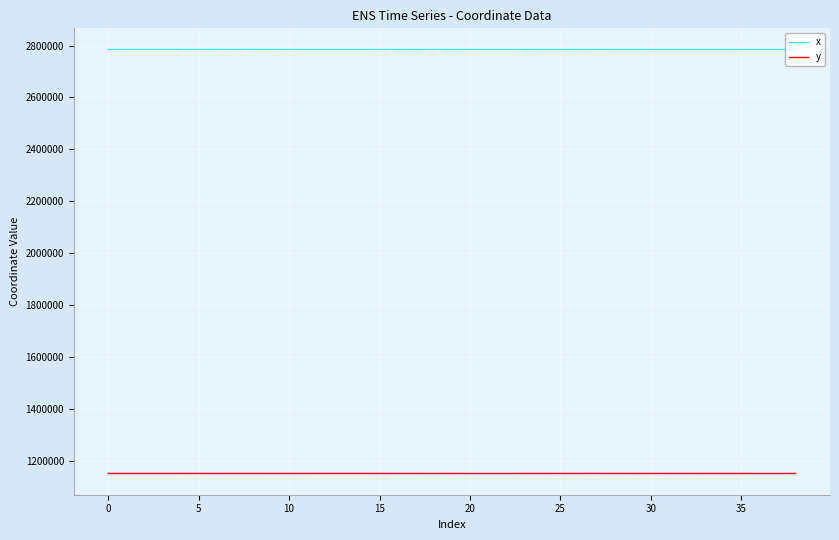

List the series in order of their overall mean, lowest first.

y, x